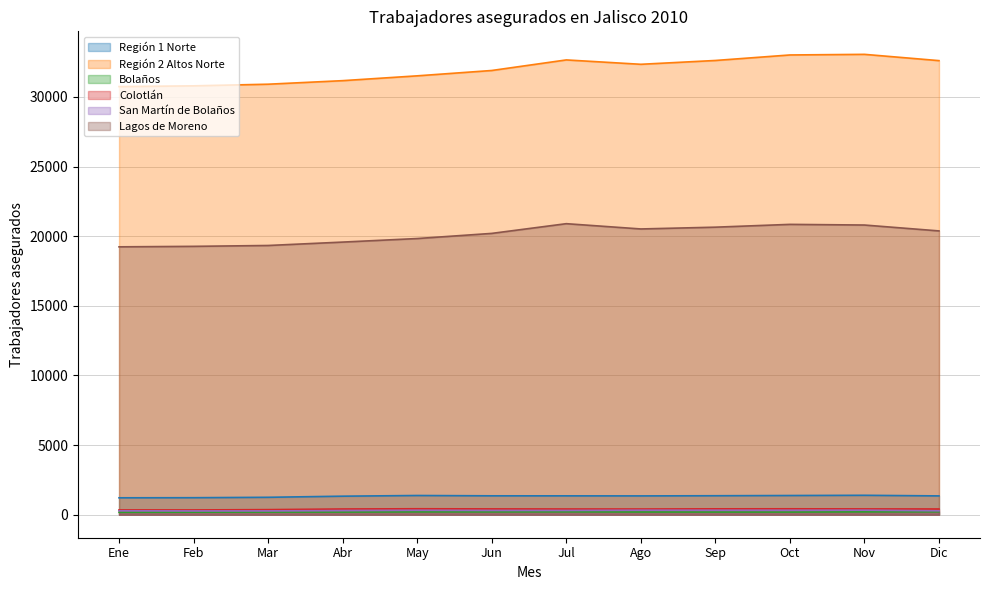

What is the difference between the San Martín de Bolaños values at Jul and Dic?

24